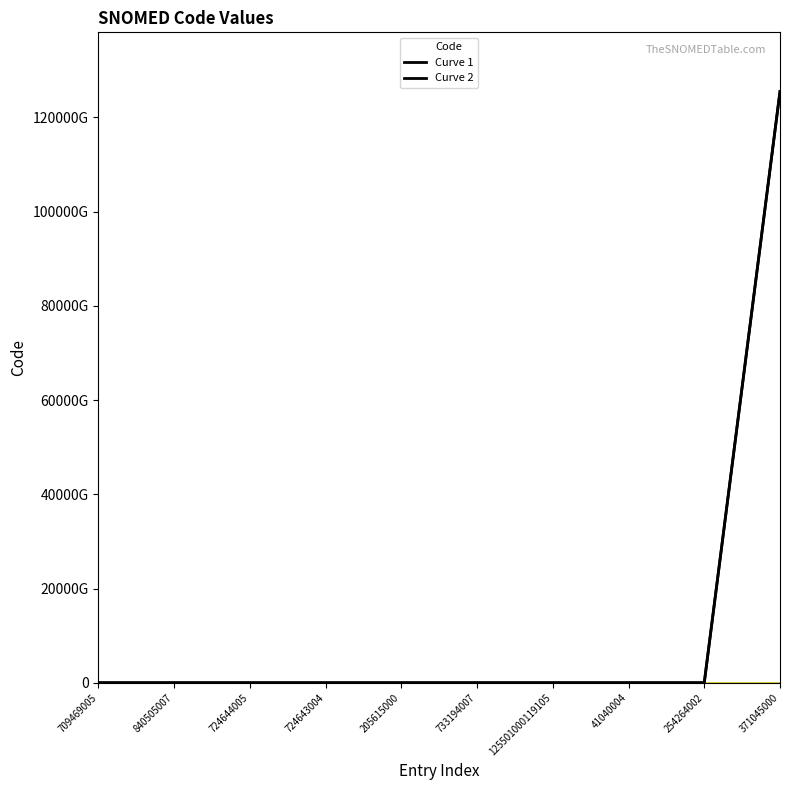

The Curve 1 series shows 360328481 at 205615000. True or false?

False